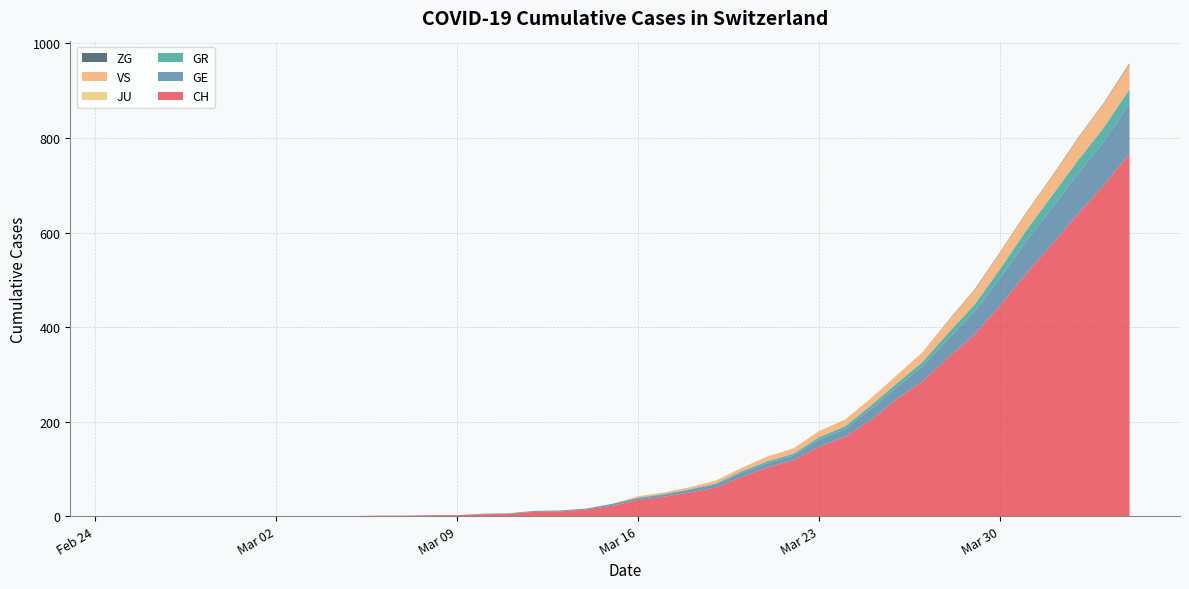

Reading right to left, what are all the values shown in this chart?

CH: 767	700	639	575	513	446	384	336	285	248	203	168	147	118	103	83	60	50	41	34	22	14	10	9	5	4	2	2	1	1	0	0	0	0	0	0	0	0	0	0
GE: 106	92	85	77	68	58	48	40	32	25	23	16	15	10	9	9	7	6	5	4	4	2	2	2	1	1	0	0	0	0	0	0	0	0	0	0	0	0	0	0
GR: 30	30	28	26	23	19	15	12	9	8	8	6	5	4	4	3	2	1	1	1	0	0	0	0	0	0	0	0	0	0	0	0	0	0	0	0	0	0	0	0
JU: 0	0	0	0	0	0	0	0	0	0	0	0	0	0	0	0	0	0	0	0	0	0	0	0	0	0	0	0	0	0	0	0	0	0	0	0	0	0	0	0
VS: 53	51	47	40	37	35	31	25	21	17	15	14	13	11	10	7	6	4	3	3	0	0	0	0	0	0	0	0	0	0	0	0	0	0	0	0	0	0	0	0
ZG: 2	1	1	1	1	1	1	1	0	0	0	0	0	0	0	0	0	0	0	0	0	0	0	0	0	0	0	0	0	0	0	0	0	0	0	0	0	0	0	0